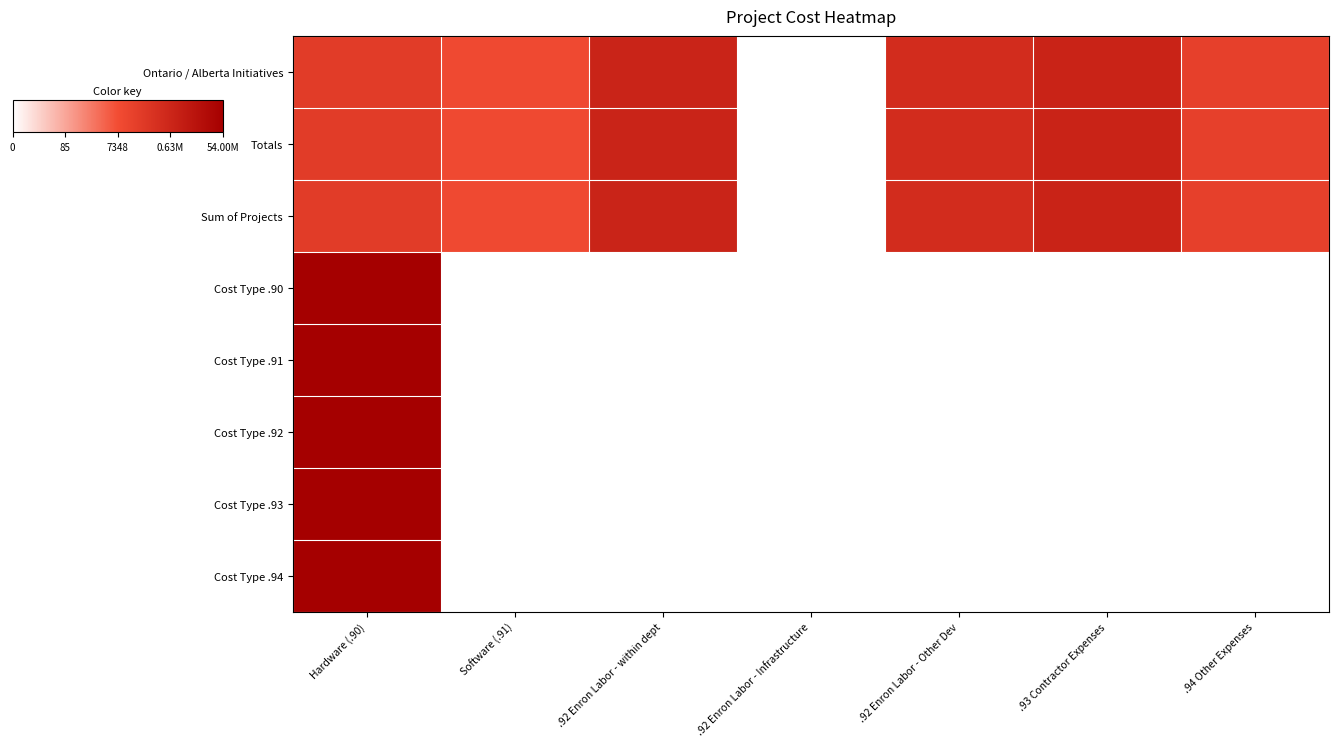

Reading right to left, transcribe all the data shown in this chart.

Ontario / Alberta Initiatives: .94 Other Expenses=10.3	.93 Contractor Expenses=13.7	.92 Enron Labor - Other Dev=12.6	.92 Enron Labor - Infrastructure=0.0	.92 Enron Labor - within dept=13.6	Software (.91)=9.2	Hardware (.90)=10.8
Totals: .94 Other Expenses=10.3	.93 Contractor Expenses=13.7	.92 Enron Labor - Other Dev=12.6	.92 Enron Labor - Infrastructure=0.0	.92 Enron Labor - within dept=13.6	Software (.91)=9.2	Hardware (.90)=10.8
Sum of Projects: .94 Other Expenses=10.3	.93 Contractor Expenses=13.7	.92 Enron Labor - Other Dev=12.6	.92 Enron Labor - Infrastructure=0.0	.92 Enron Labor - within dept=13.6	Software (.91)=9.2	Hardware (.90)=10.8
Cost Type .90: .94 Other Expenses=0.0	.93 Contractor Expenses=0.0	.92 Enron Labor - Other Dev=0.0	.92 Enron Labor - Infrastructure=0.0	.92 Enron Labor - within dept=0.0	Software (.91)=0.0	Hardware (.90)=17.8
Cost Type .91: .94 Other Expenses=0.0	.93 Contractor Expenses=0.0	.92 Enron Labor - Other Dev=0.0	.92 Enron Labor - Infrastructure=0.0	.92 Enron Labor - within dept=0.0	Software (.91)=0.0	Hardware (.90)=17.8
Cost Type .92: .94 Other Expenses=0.0	.93 Contractor Expenses=0.0	.92 Enron Labor - Other Dev=0.0	.92 Enron Labor - Infrastructure=0.0	.92 Enron Labor - within dept=0.0	Software (.91)=0.0	Hardware (.90)=17.8
Cost Type .93: .94 Other Expenses=0.0	.93 Contractor Expenses=0.0	.92 Enron Labor - Other Dev=0.0	.92 Enron Labor - Infrastructure=0.0	.92 Enron Labor - within dept=0.0	Software (.91)=0.0	Hardware (.90)=17.8
Cost Type .94: .94 Other Expenses=0.0	.93 Contractor Expenses=0.0	.92 Enron Labor - Other Dev=0.0	.92 Enron Labor - Infrastructure=0.0	.92 Enron Labor - within dept=0.0	Software (.91)=0.0	Hardware (.90)=17.8